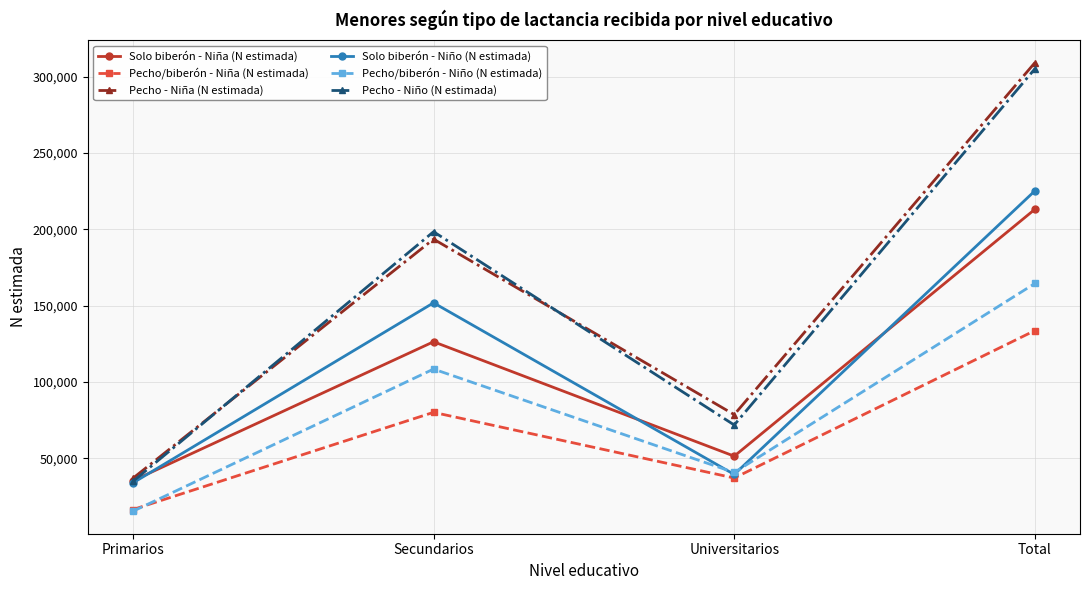

Is the value of Solo biberón - Niño (N estimada) at Secundarios greater than the value of Pecho/biberón - Niña (N estimada) at Total?

Yes